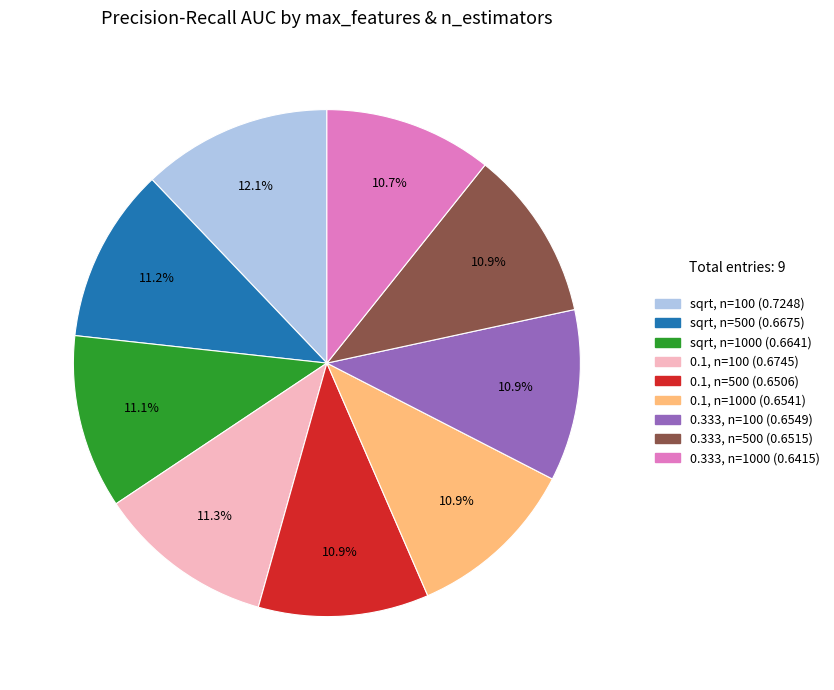

Is there a majority slice in this chart?

No